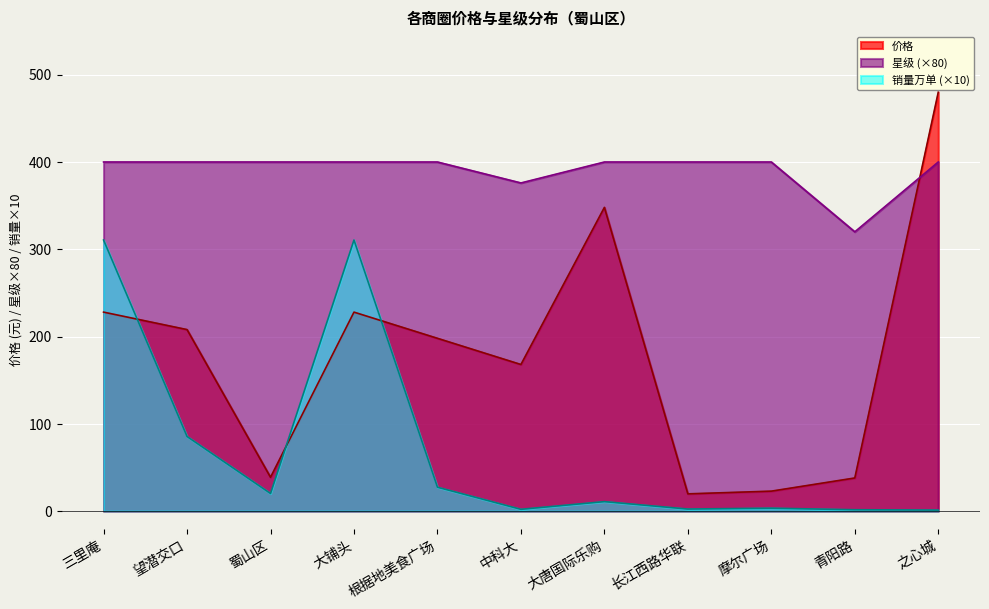

Reading left to right, transcribe all the data shown in this chart.

价格: 228.0	208.0	38.8	228.0	198.0	168.0	348.0	19.8	22.9	38.0	480.0
星级: 400.0	400.0	400.0	400.0	400.0	376.0	400.0	400.0	400.0	320.0	400.0
销量_万: 310.6	85.5	20.2	310.6	27.4	2.1	10.9	2.4	3.4	1.6	1.2